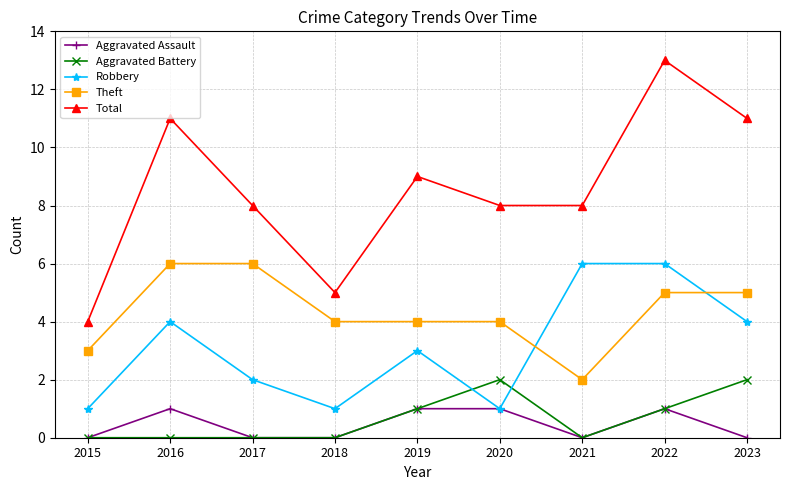

Reading right to left, what are all the values shown in this chart?

Aggravated Assault: 2023=0	2022=1	2021=0	2020=1	2019=1	2018=0	2017=0	2016=1	2015=0
Aggravated Battery: 2023=2	2022=1	2021=0	2020=2	2019=1	2018=0	2017=0	2016=0	2015=0
Robbery: 2023=4	2022=6	2021=6	2020=1	2019=3	2018=1	2017=2	2016=4	2015=1
Theft: 2023=5	2022=5	2021=2	2020=4	2019=4	2018=4	2017=6	2016=6	2015=3
Total: 2023=11	2022=13	2021=8	2020=8	2019=9	2018=5	2017=8	2016=11	2015=4